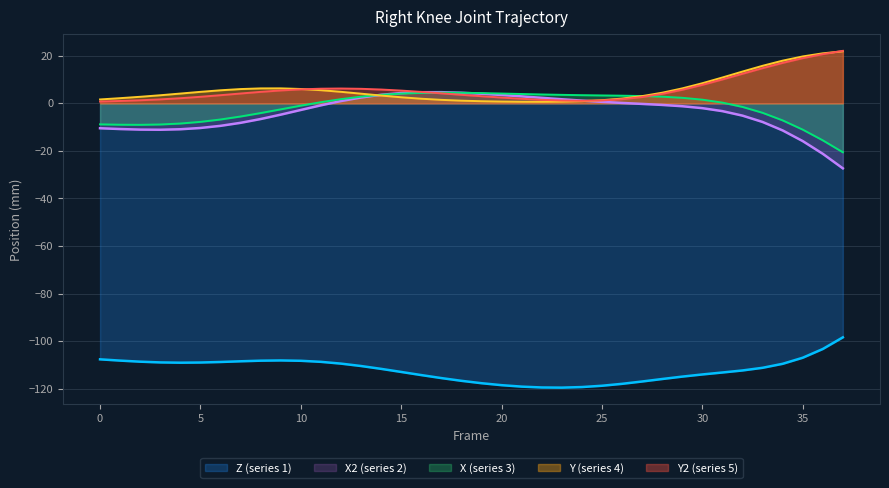

The Y2 series shows 7.8 at 30. True or false?

True